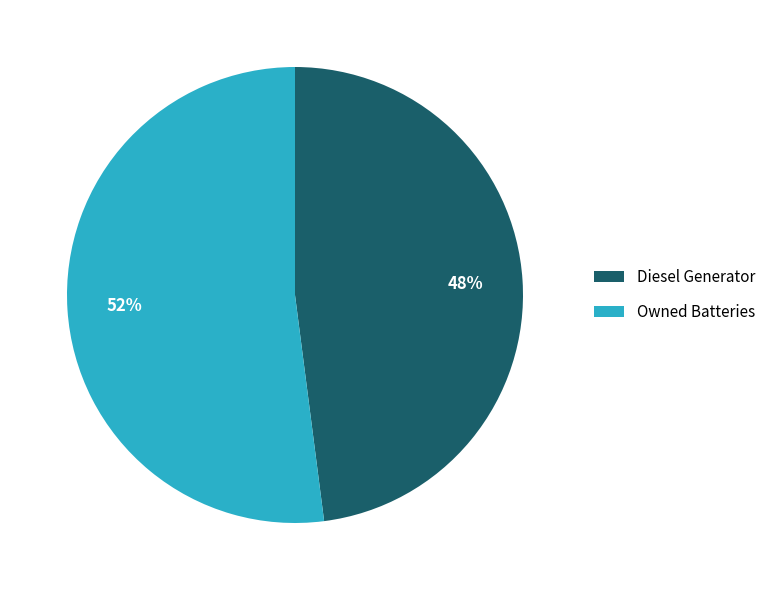

To the nearest percent, what portion does Owned Batteries represent?

52%